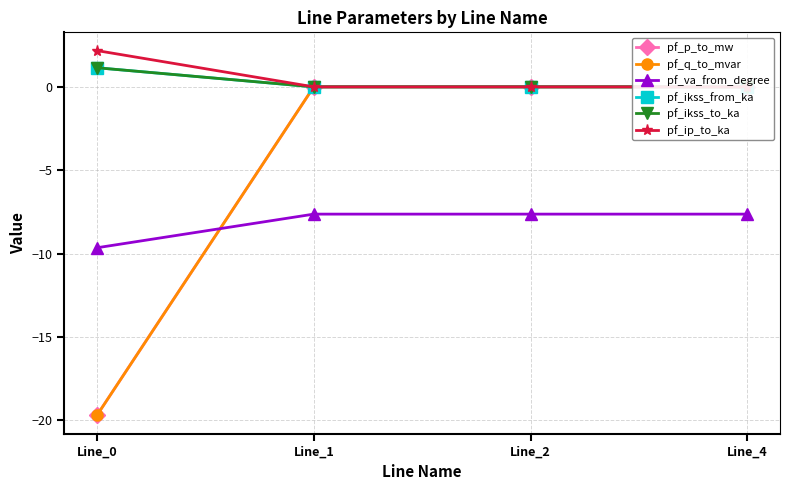

What is the greatest value displayed?

2.2